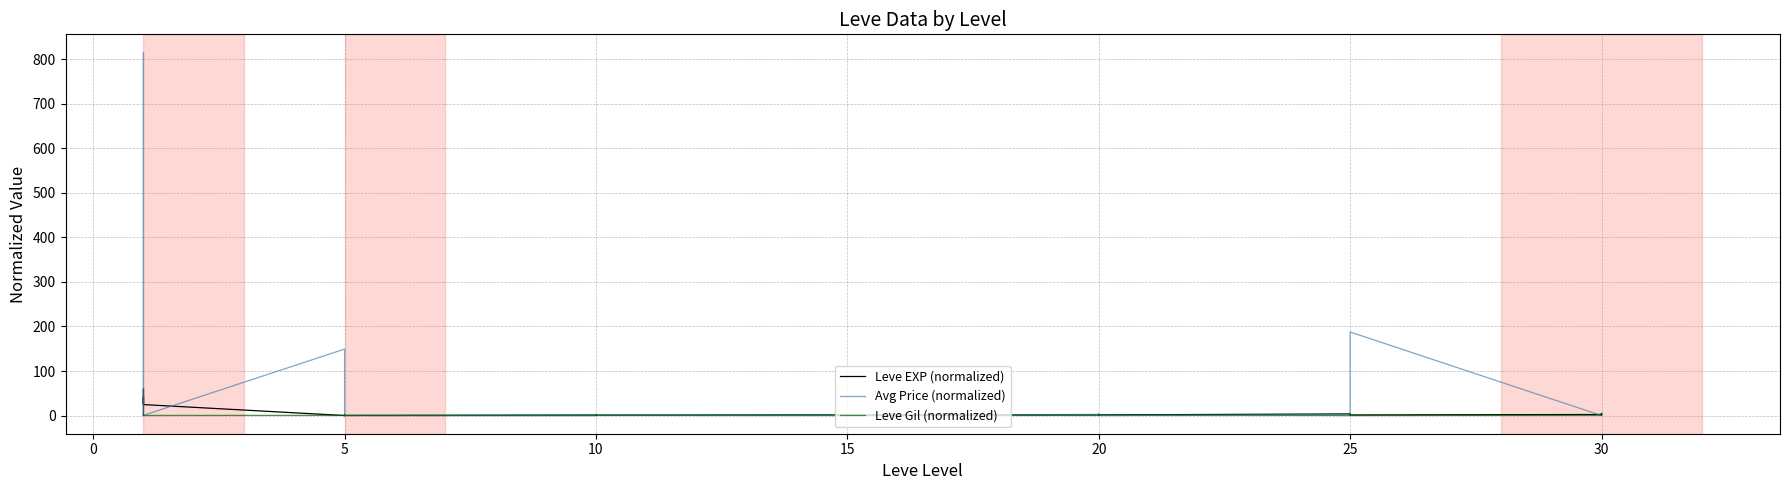

What is the value of the Avg Price (normalized) point at the 27th from the left?

4.2